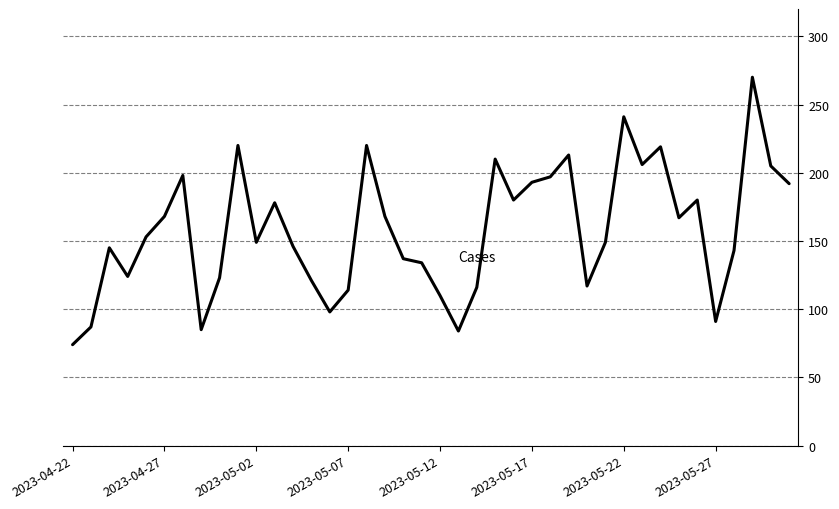

What is the difference between the maximum and minimum values?

196